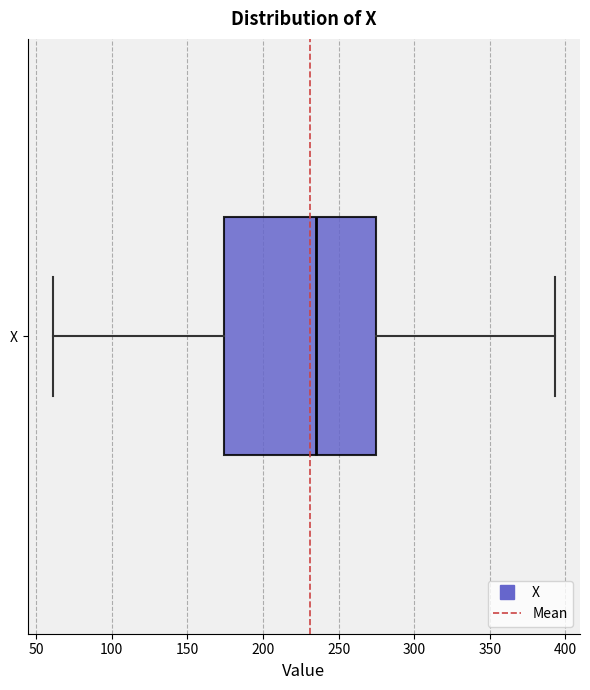

Transcribe this box plot: give where the median line is, the range the box spans, and where the two whiskers end, as read against the x-axis. The values are not printed on the chart, so give them approximately, as read against the axis.

median 235, box 175 to 275, whiskers 60 to 395